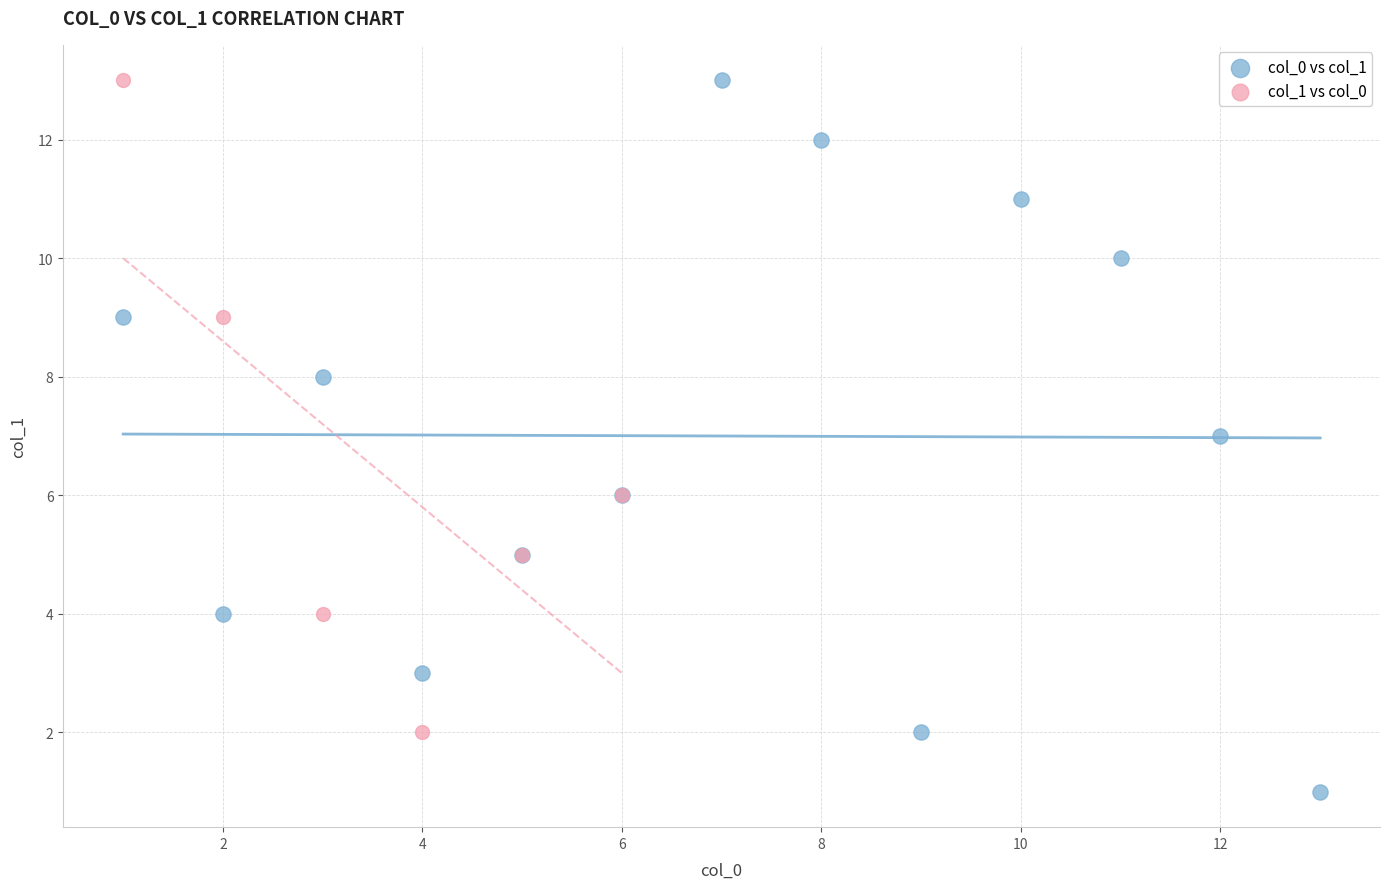

Which series has the widest spread of Y values?

col_0 vs col_1